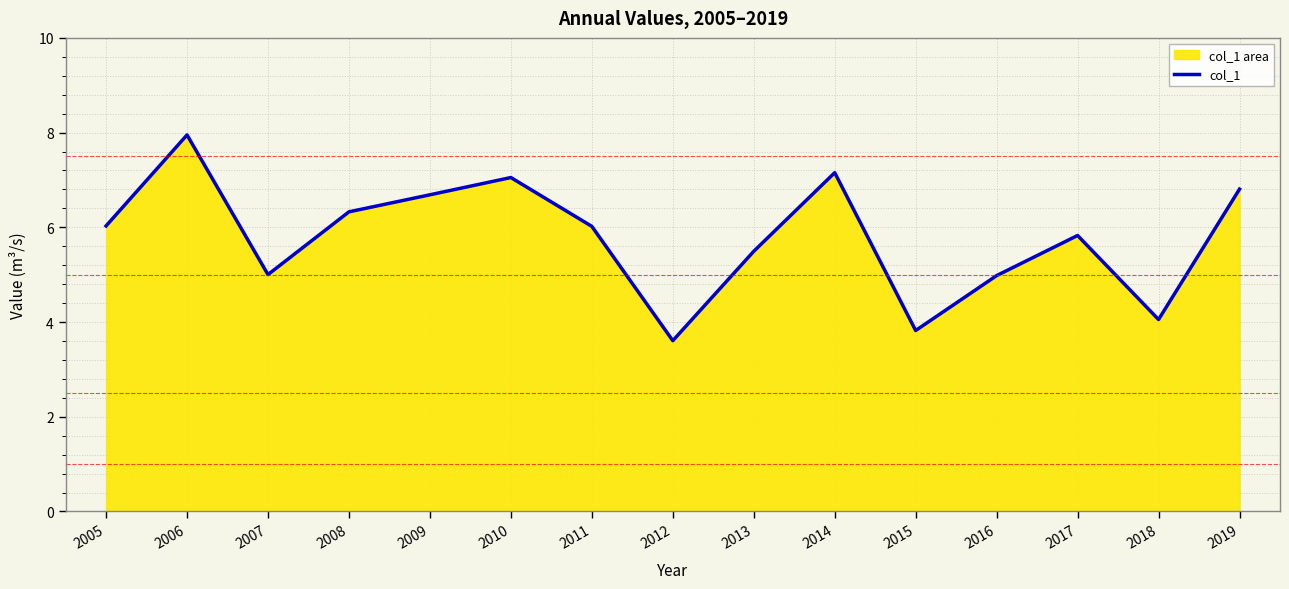

What is the smallest value displayed?

3.6